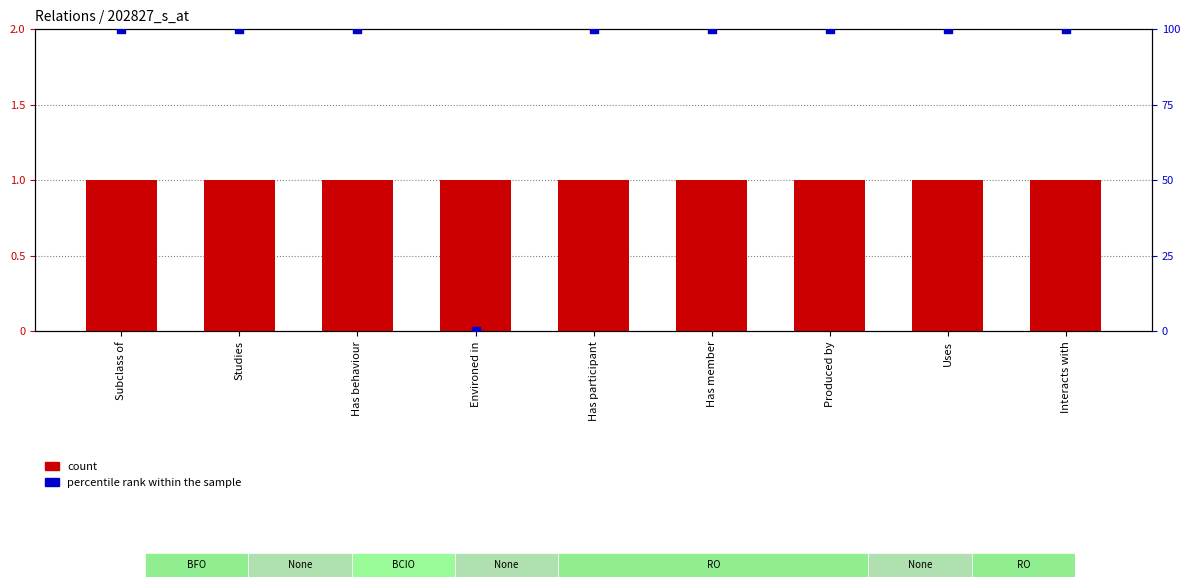

Which series reaches the maximum Y coordinate?

percentile rank within the sample